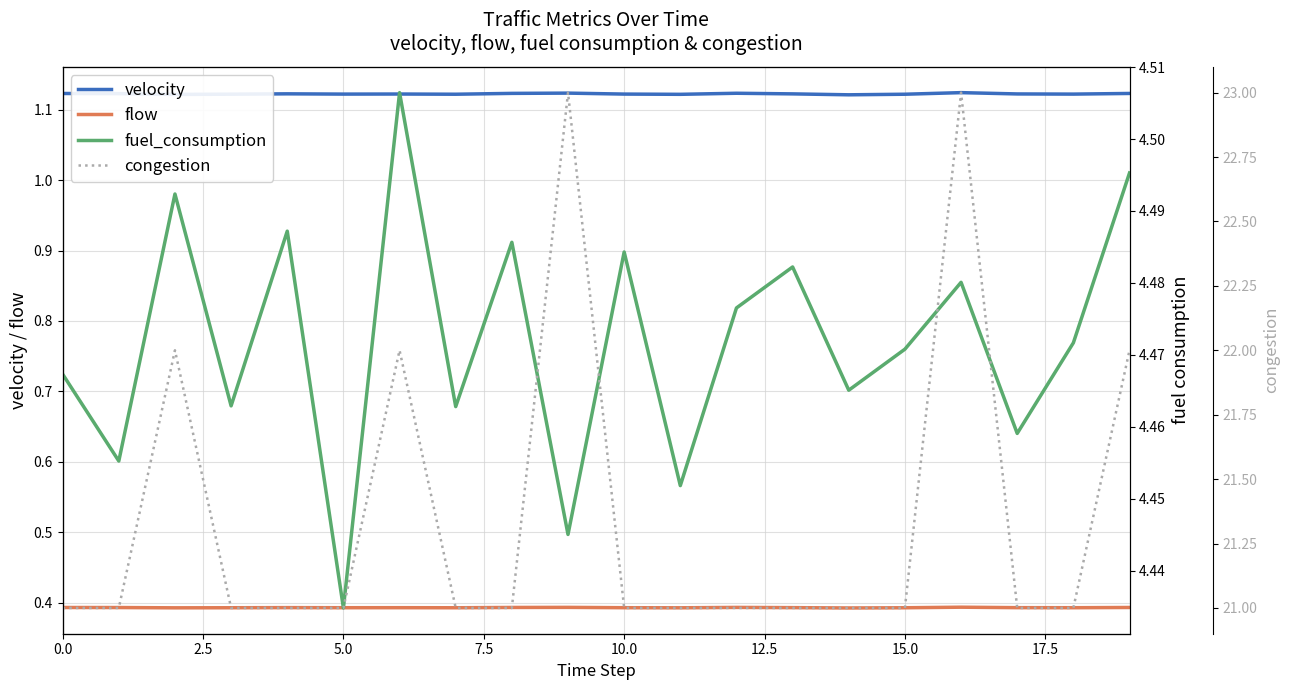

What is the highest value of the flow series?

0.4